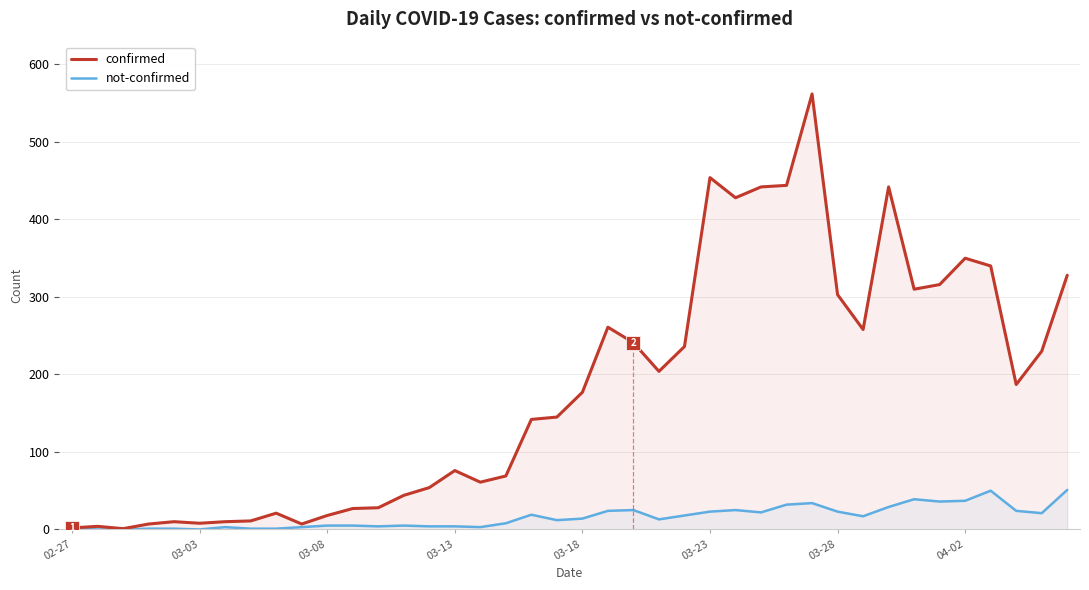

What are all the series names shown in the legend?

confirmed, not-confirmed